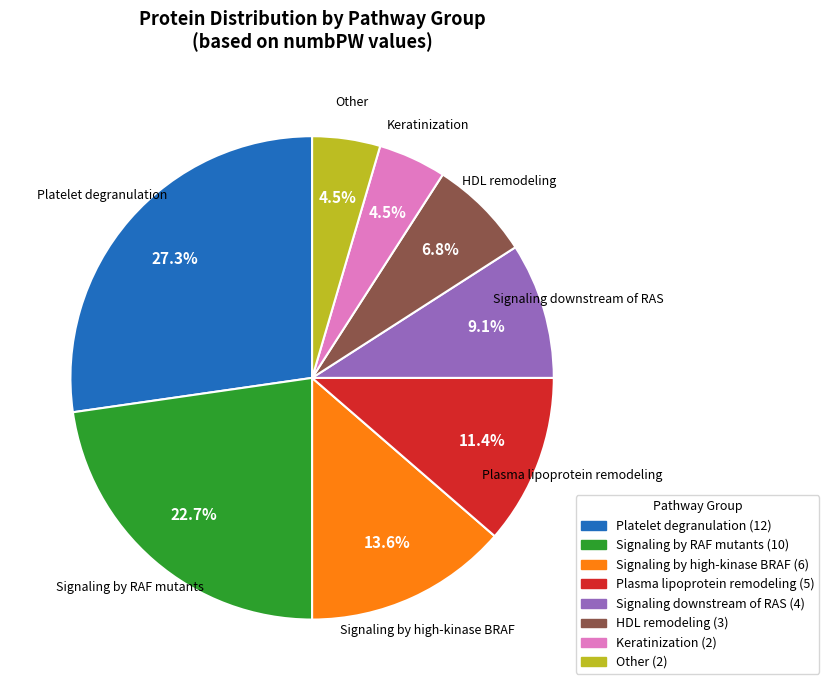

Is there a majority slice in this chart?

No